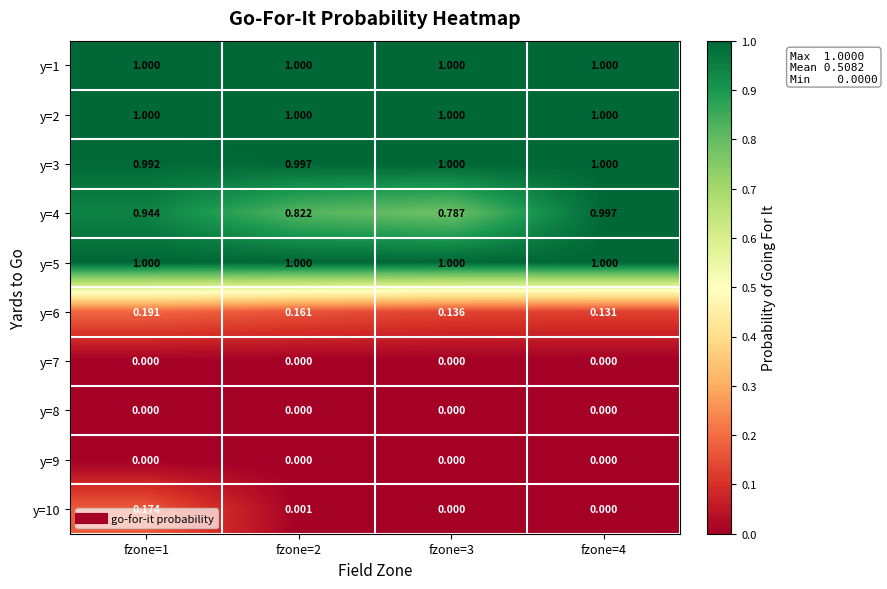

Is the value of y=6 at fzone=2 greater than the value of y=7 at fzone=1?

Yes